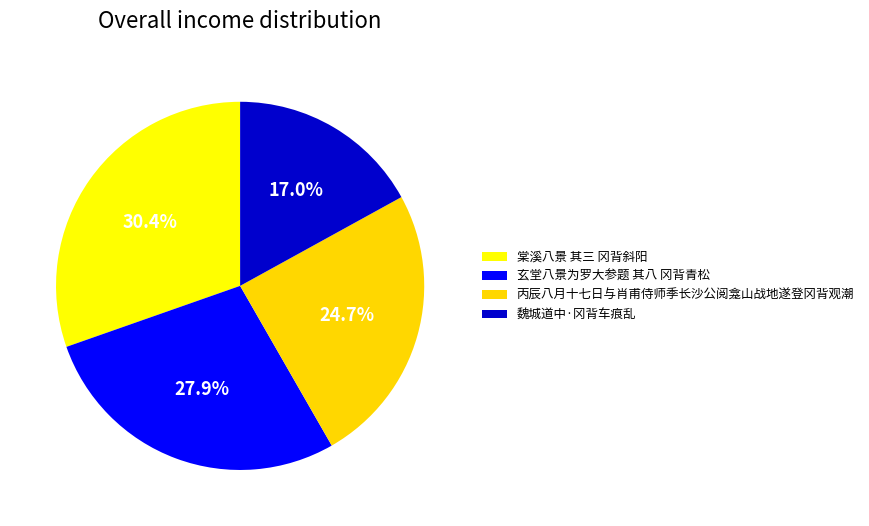

Is the sum of 魏城道中·冈背车痕乱 and 丙辰八月十七日与肖甫侍师季长沙公阅龛山战地遂登冈背观潮 greater than half?

No